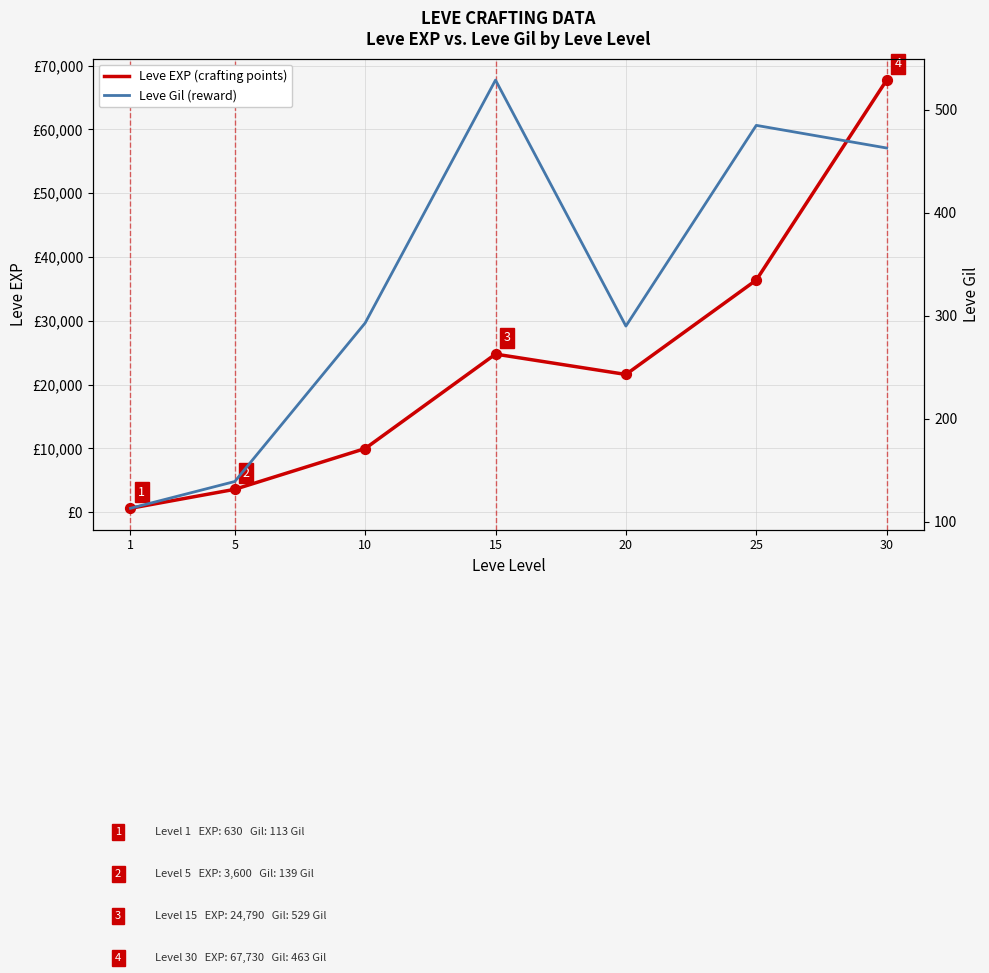

At which category is the sum across all series the highest?

30